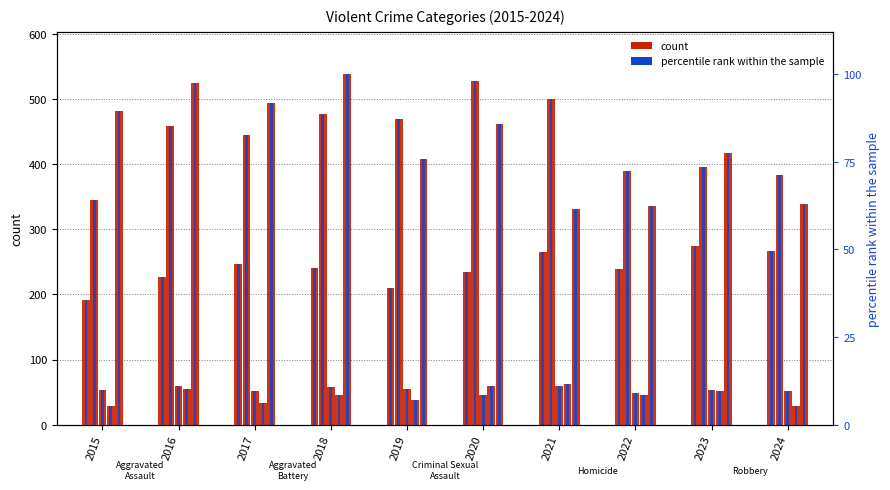

What is the difference between the maximum and minimum values in the Aggravated Battery series?

182.0